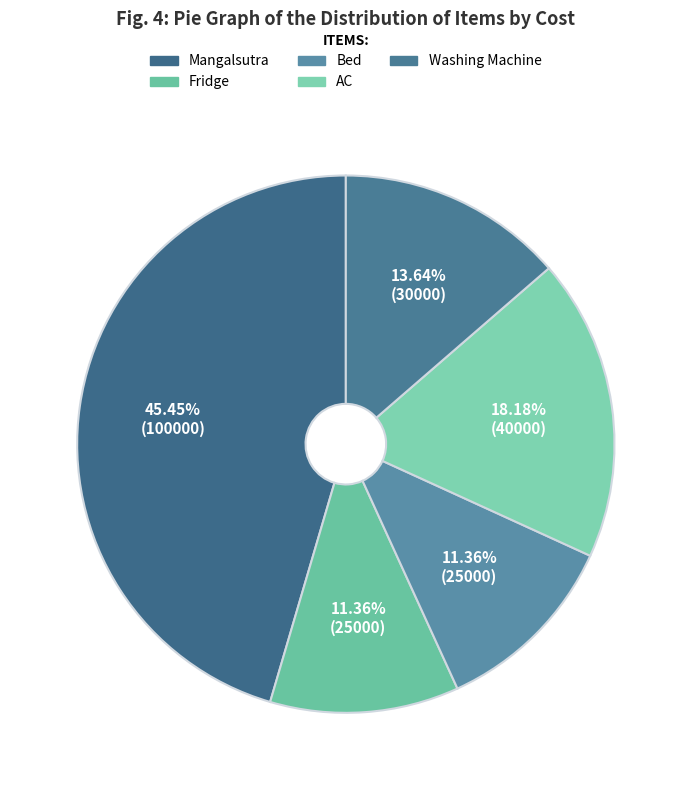

How many slices are in this pie chart?

5